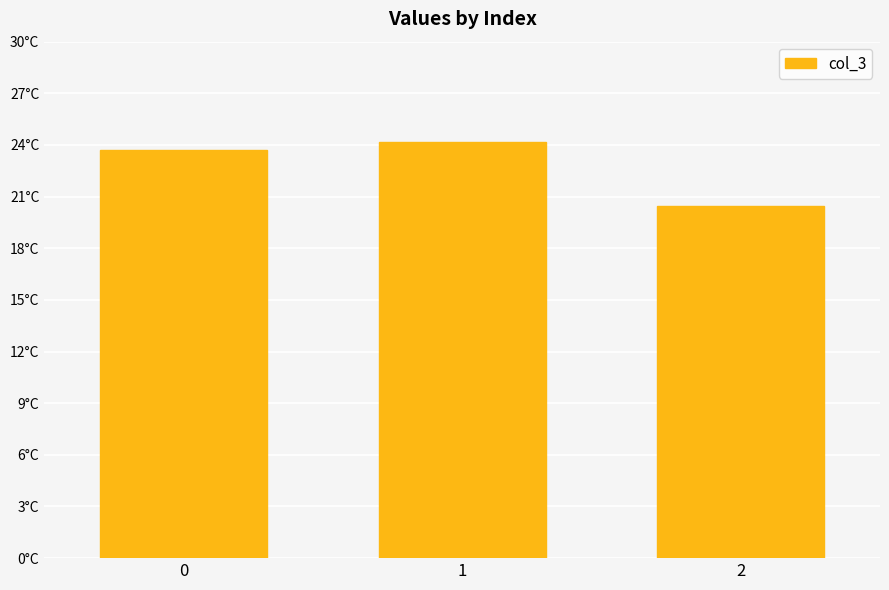

What is the value of the 3rd bar from the left?

20.4